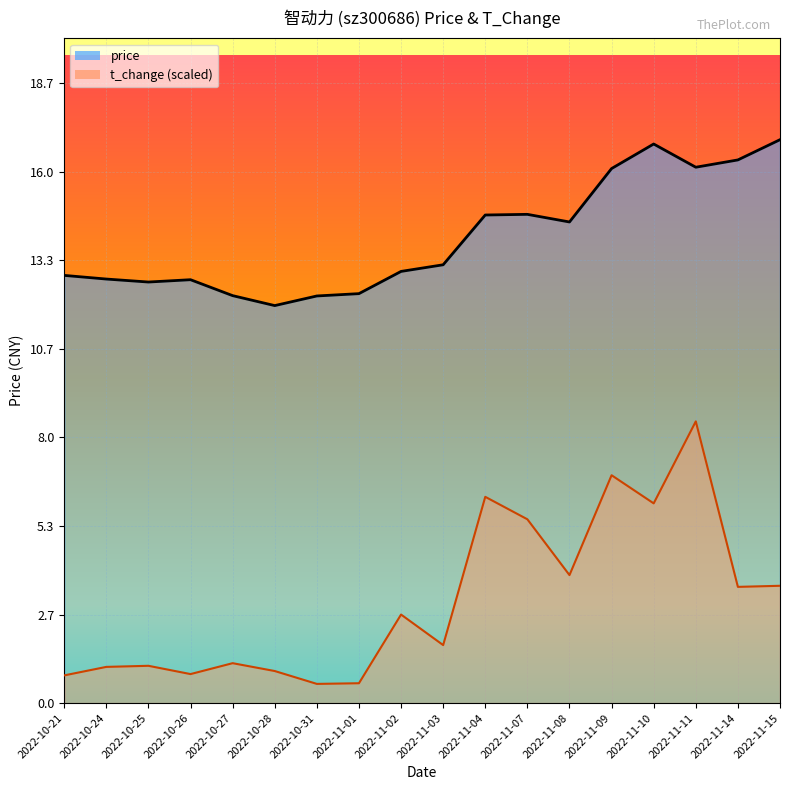

At which label is price closest to 14?

2022-11-08